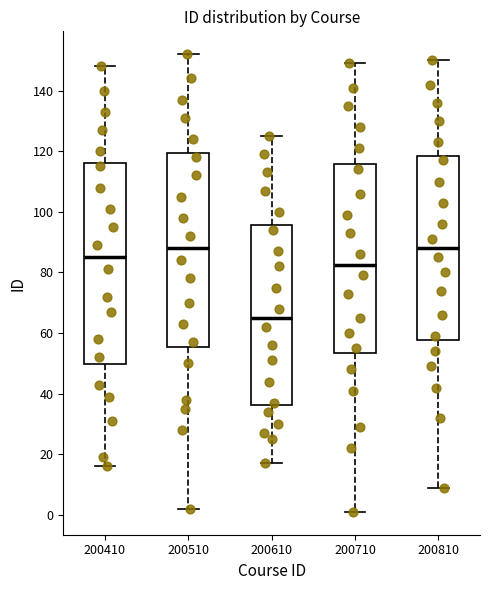

Reading left to right, read every box against the y-axis: the position of its median line, the range the box covers, and the ends of its whiskers. The values are not printed on the chart, so give them approximately, as read against the axis.

200410: median 86, box 50 to 116, whiskers 16 to 148
200510: median 88, box 56 to 120, whiskers 2 to 152
200610: median 66, box 36 to 96, whiskers 18 to 126
200710: median 82, box 54 to 116, whiskers 2 to 150
200810: median 88, box 58 to 118, whiskers 10 to 150